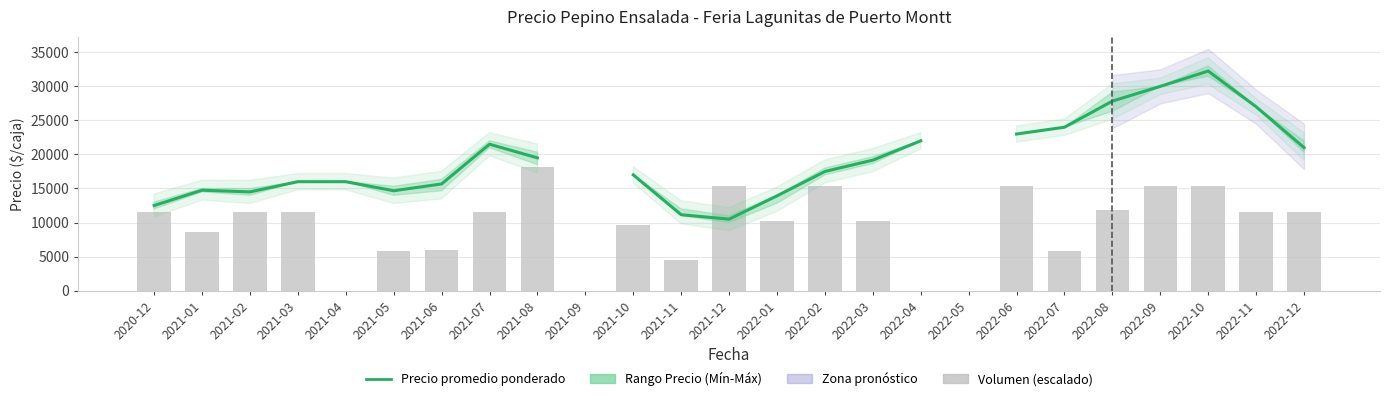

At 2022-11, list the series in order from smallest to largest.

Volumen (escalado), Precio promedio ponderado